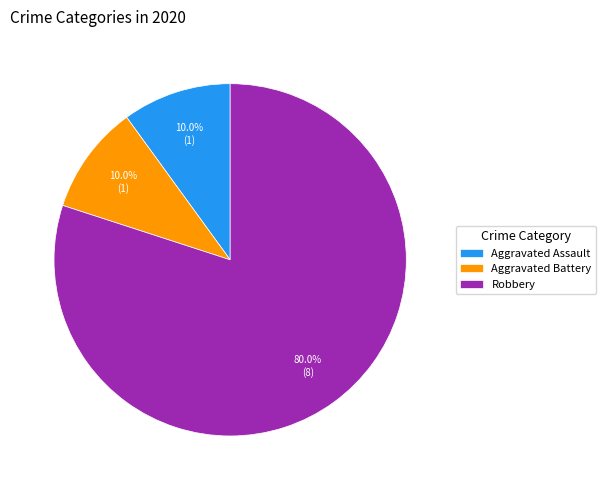

What percentage is NOT represented by Aggravated Battery?

90.0%